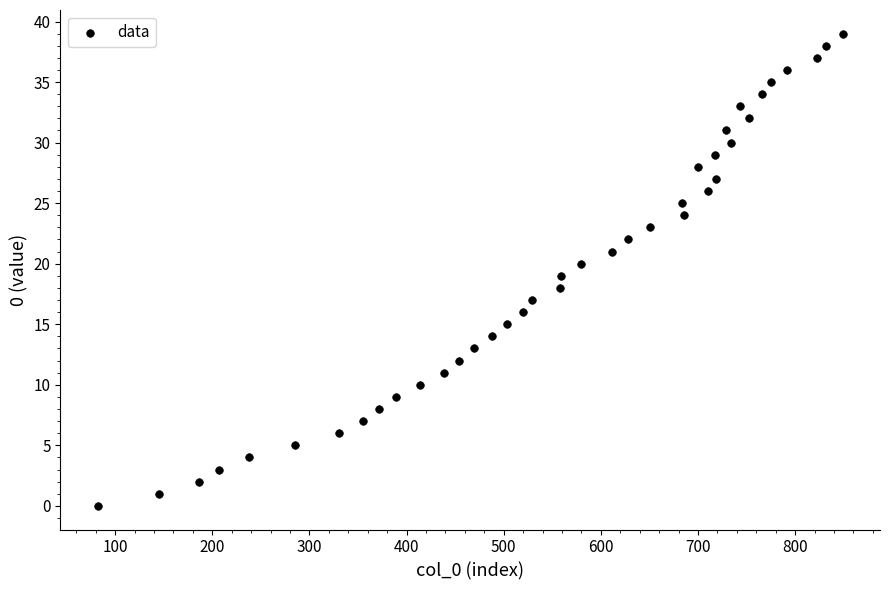

What is the range of Y values (max minus min)?

39